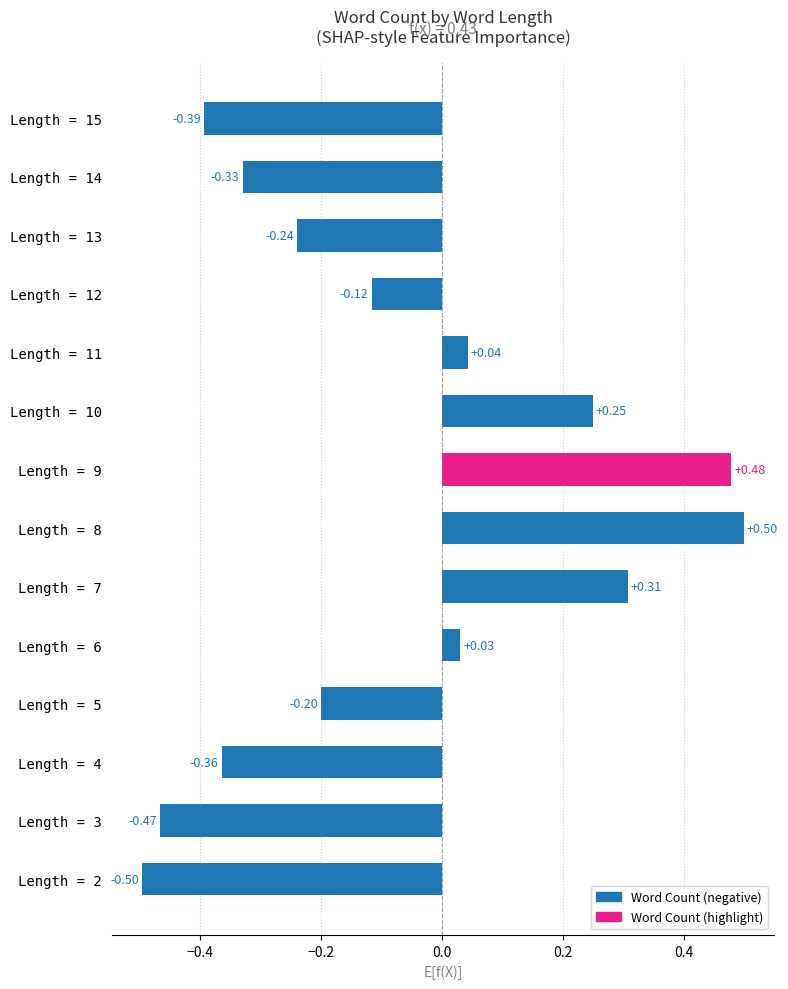

What is the change in value from Length = 2 to Length = 8?

+1.0